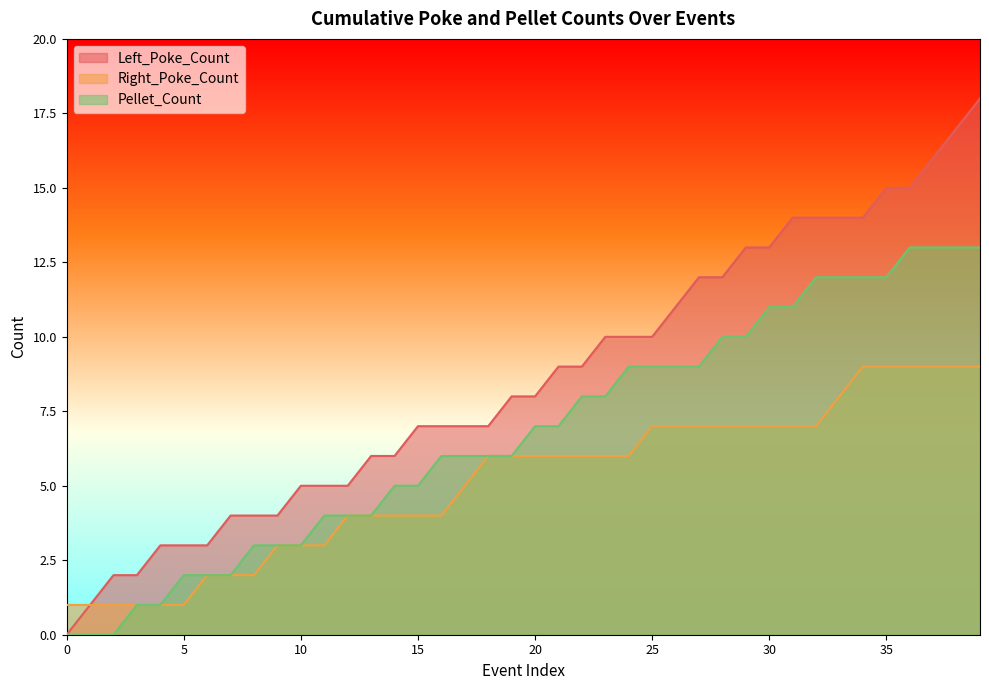

What are all the series names shown in the legend?

Left_Poke_Count, Right_Poke_Count, Pellet_Count